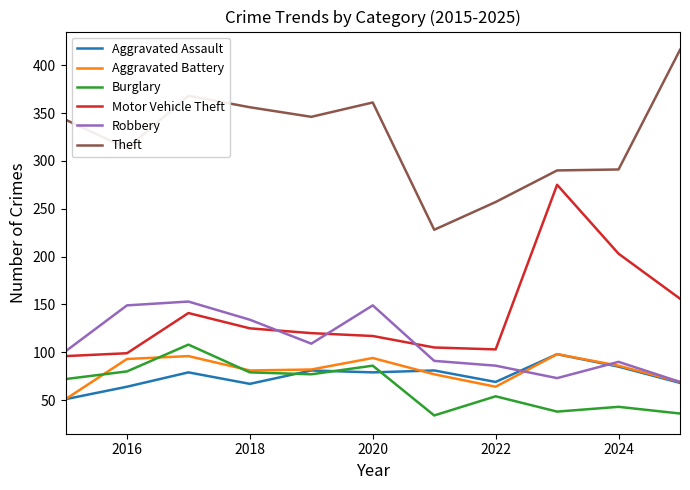

What is the maximum value for Theft?

416